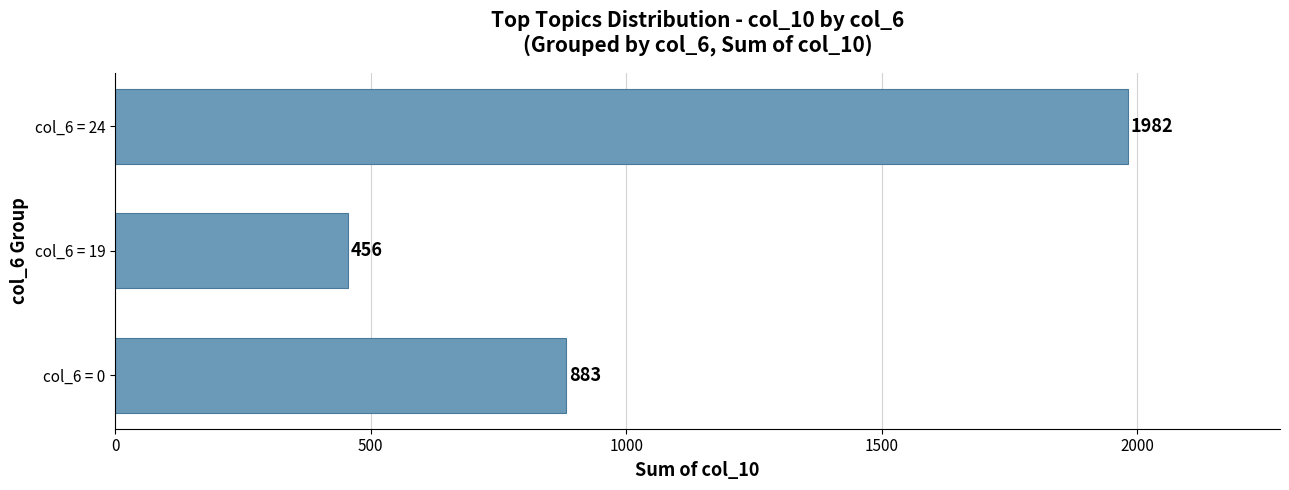

What is the minimum value shown in the chart?

456